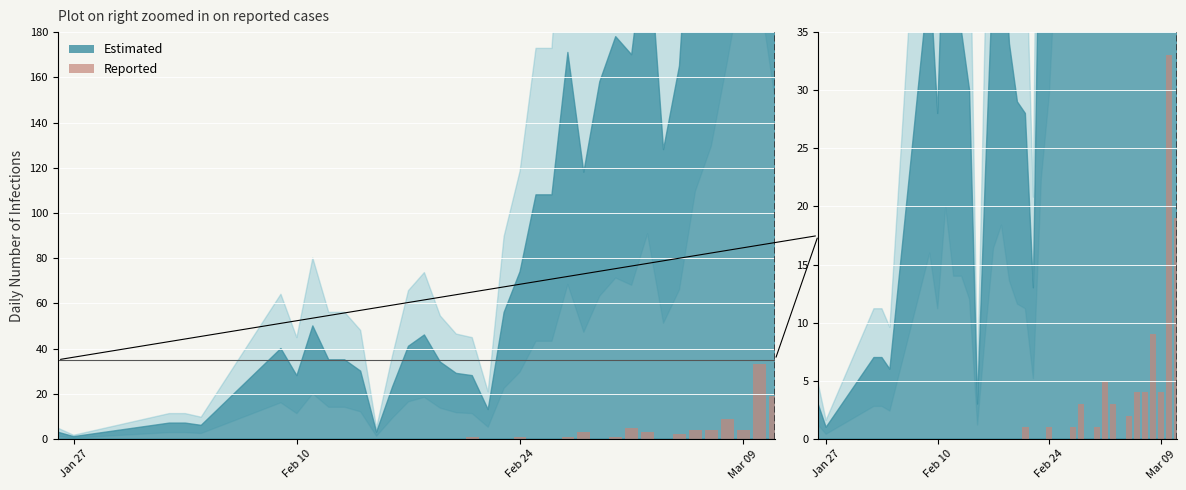

What is the average value?

2